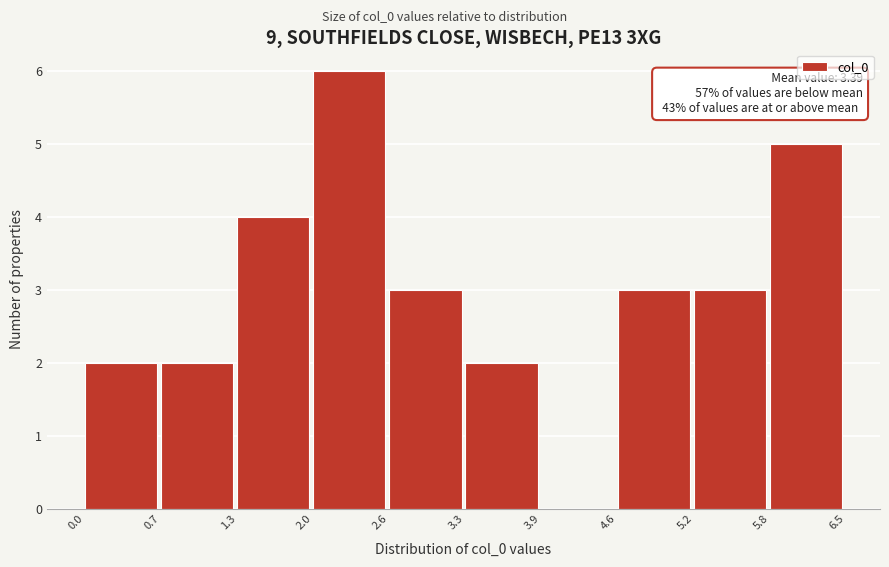

Which range on the x-axis has the tallest bar?

2.0 to 2.6